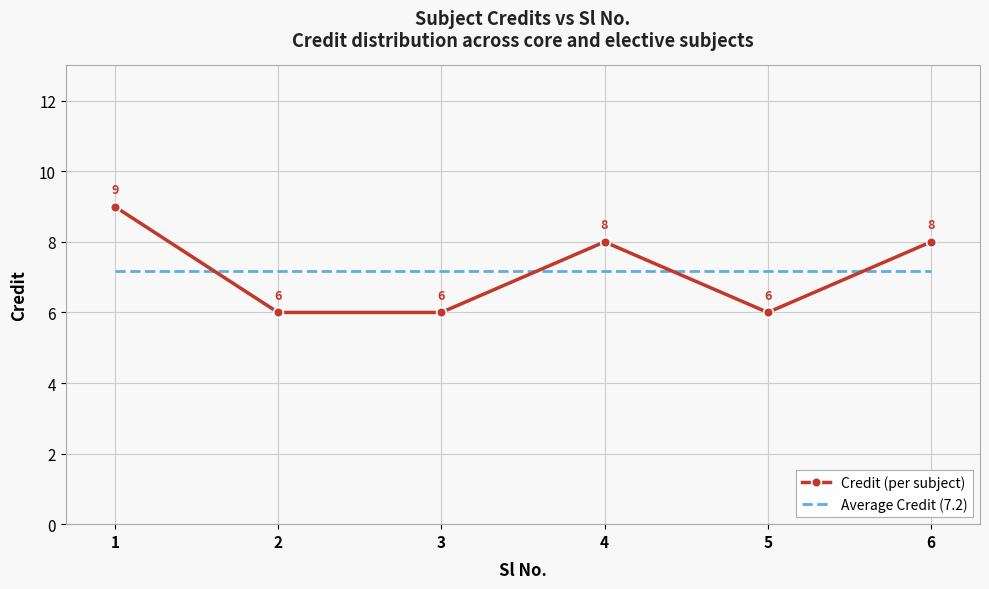

At which category is the sum across all series the highest?

1